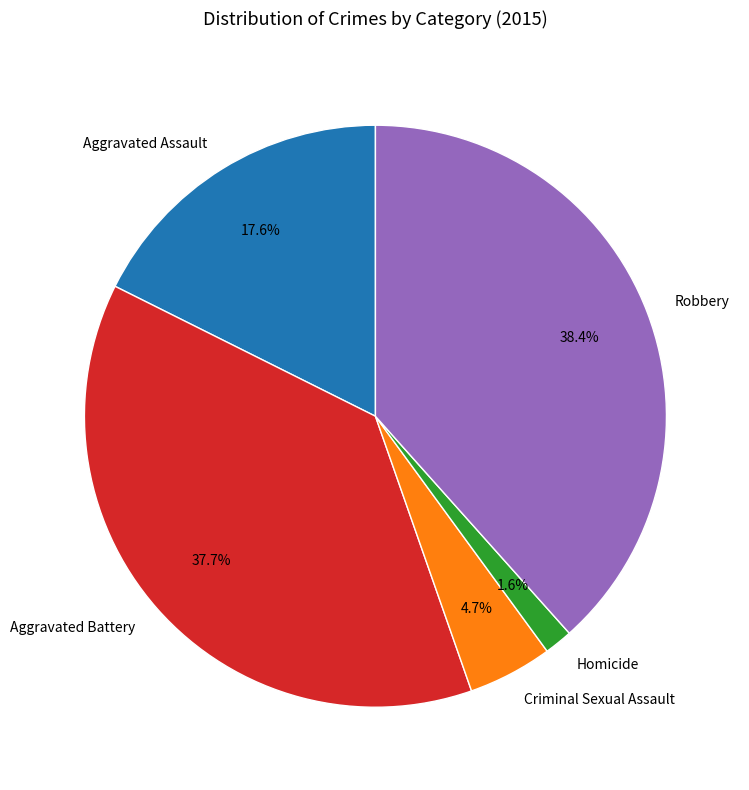

How many slices are in this pie chart?

5